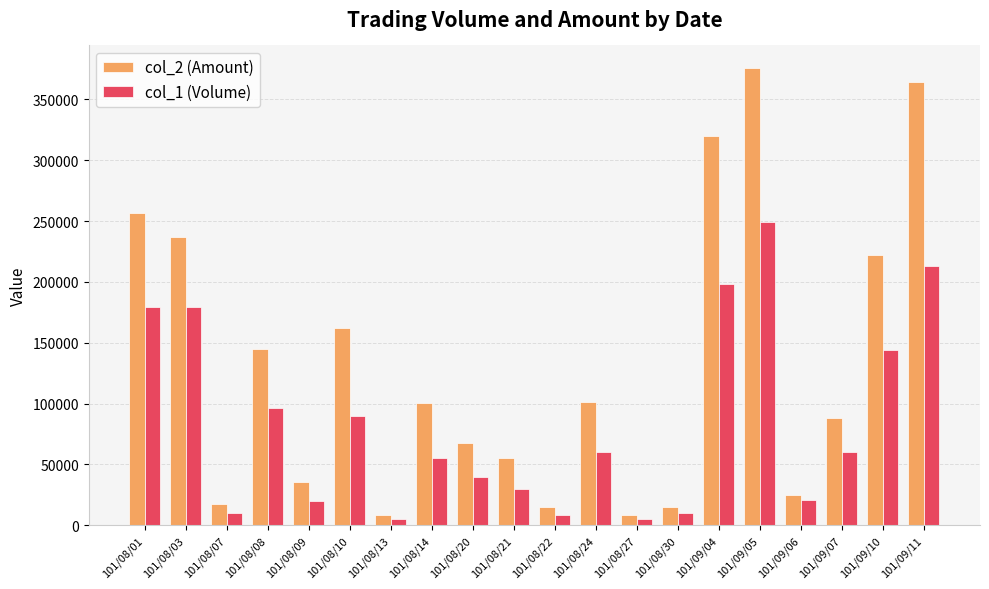

What is the label of the 13th bar from the right?

101/08/14